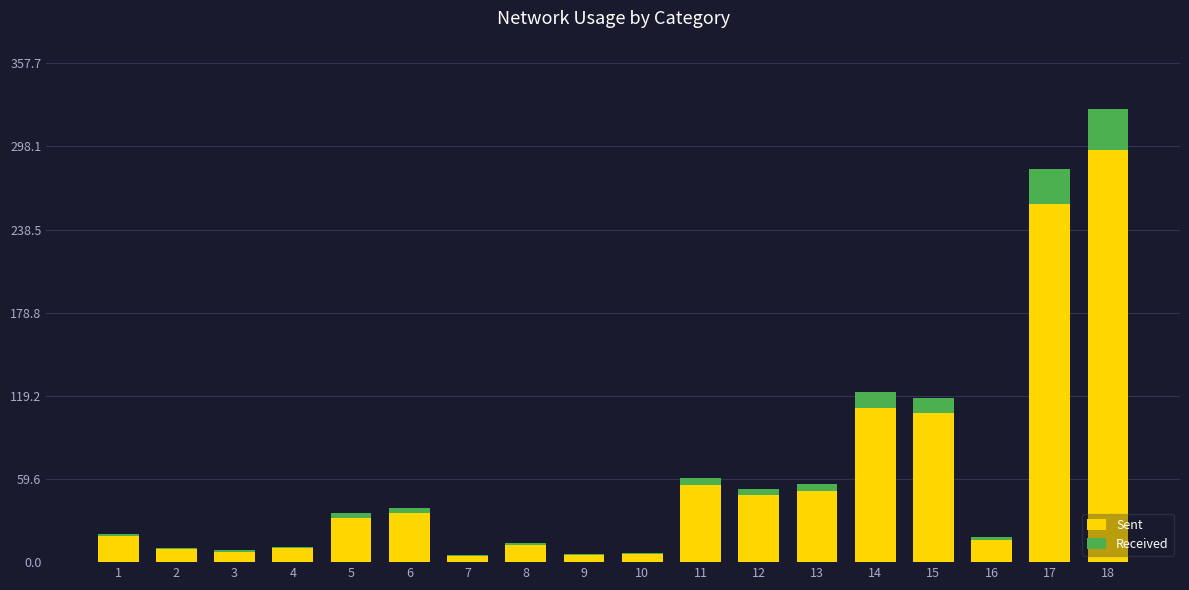

True or false: Sent has a value of 110.6 at 14.

True